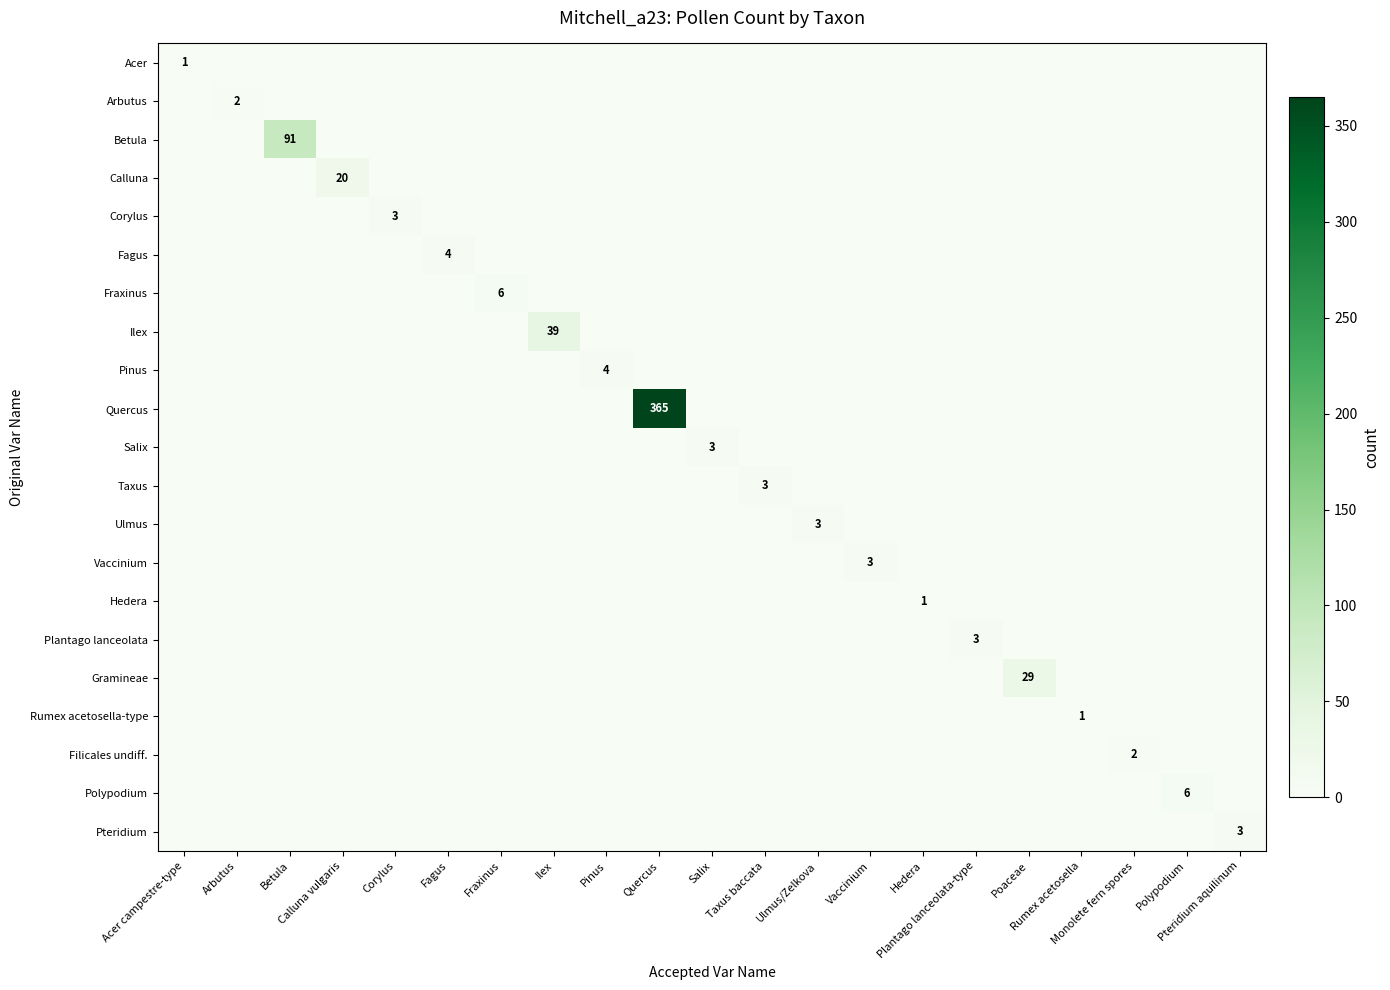

What is the spread (max minus min) of values at Betula?

91